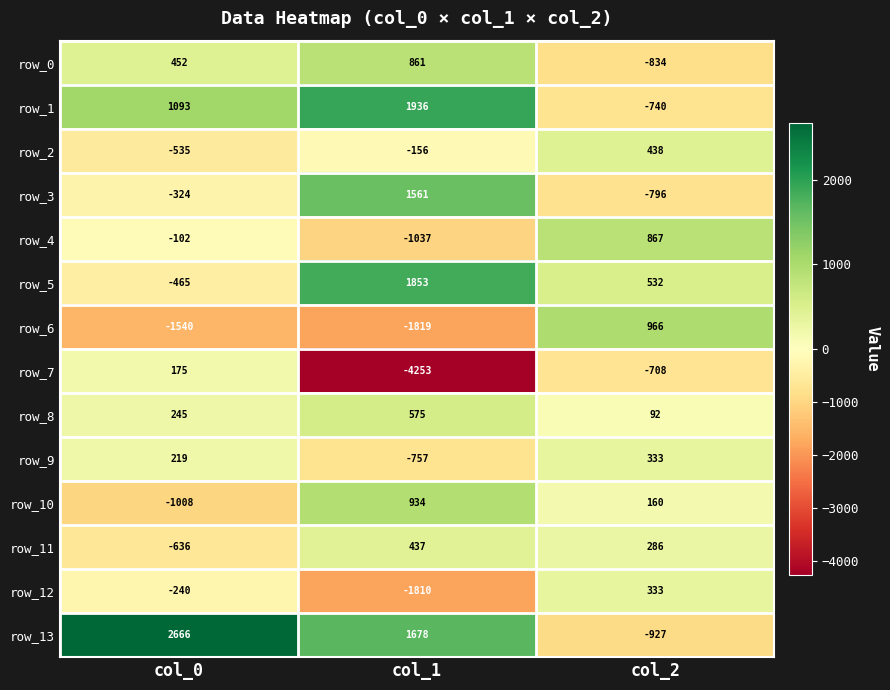

Is it true that row_9 equals 288 at col_0?

False